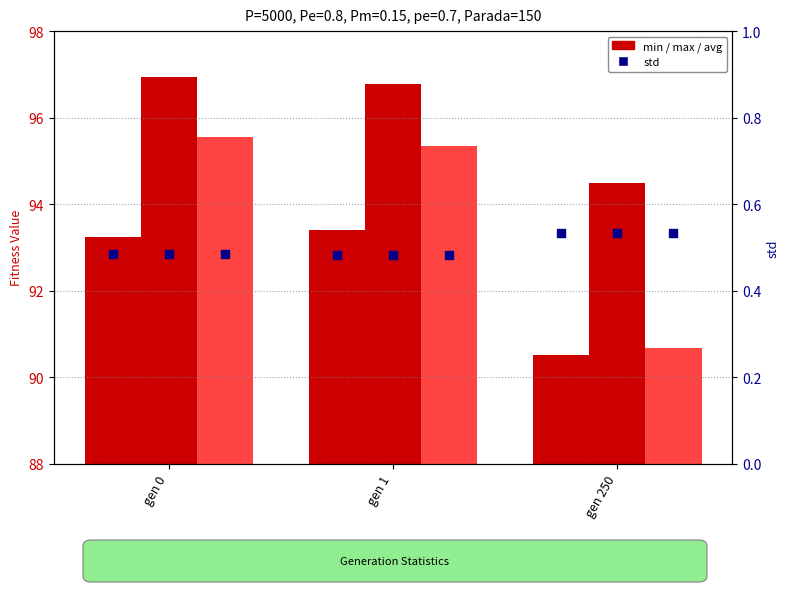

At how many categories does at least one series exceed 61?

3